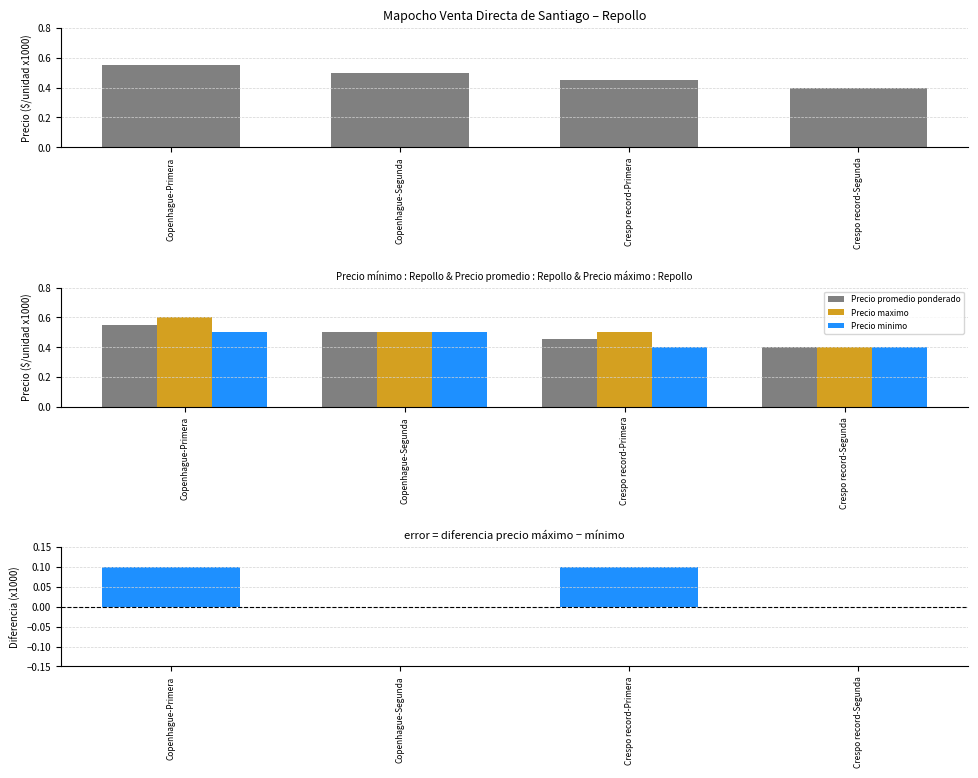

The value of Precio maximo at Crespo record-Primera is 0.5. True or false?

True